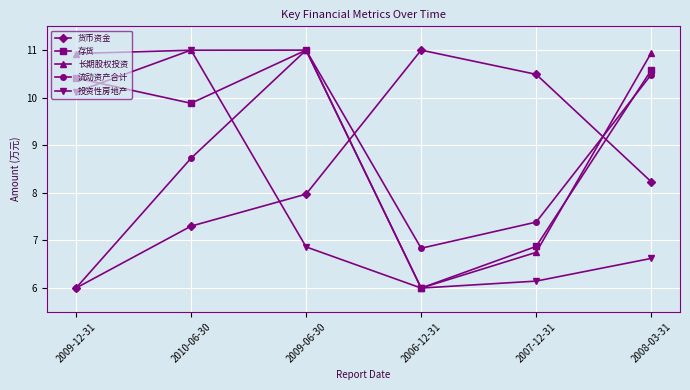

Reading left to right, extract all data points from this chart.

货币资金: 2009-12-31=6.0	2010-06-30=7.3	2009-06-30=8.0	2006-12-31=11.0	2007-12-31=10.5	2008-03-31=8.2
存货: 2009-12-31=10.4	2010-06-30=9.9	2009-06-30=11.0	2006-12-31=6.0	2007-12-31=6.9	2008-03-31=10.6
长期股权投资: 2009-12-31=10.9	2010-06-30=11.0	2009-06-30=11.0	2006-12-31=6.0	2007-12-31=6.8	2008-03-31=10.9
流动资产合计: 2009-12-31=6.0	2010-06-30=8.7	2009-06-30=11.0	2006-12-31=6.8	2007-12-31=7.4	2008-03-31=10.5
投资性房地产: 2009-12-31=10.1	2010-06-30=11.0	2009-06-30=6.9	2006-12-31=6.0	2007-12-31=6.1	2008-03-31=6.6